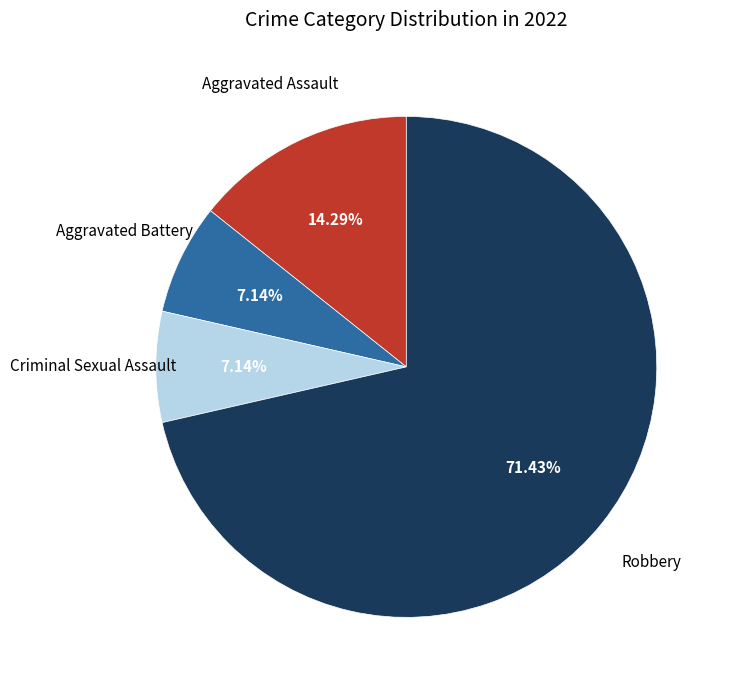

Does any single category account for the majority?

Yes